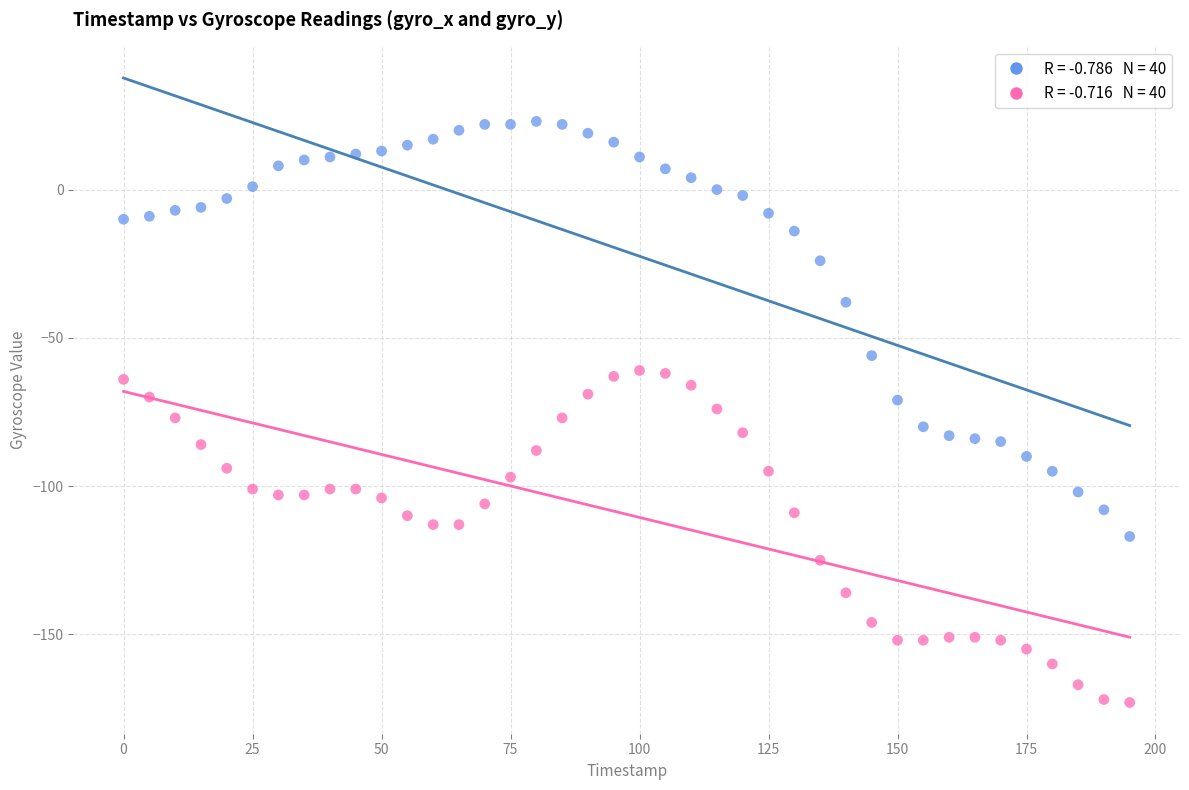

Across all data points, what is the range of X values (max minus min)?

195